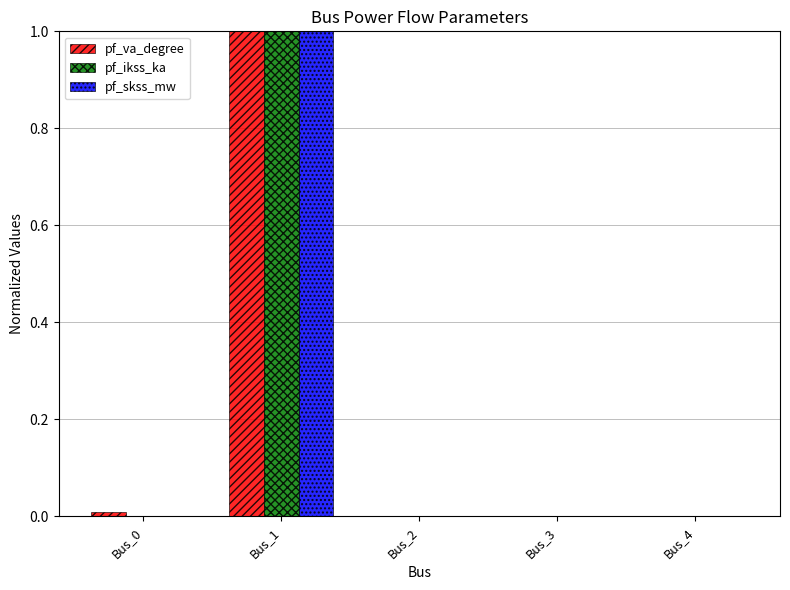

Count the number of data series in this chart.

3